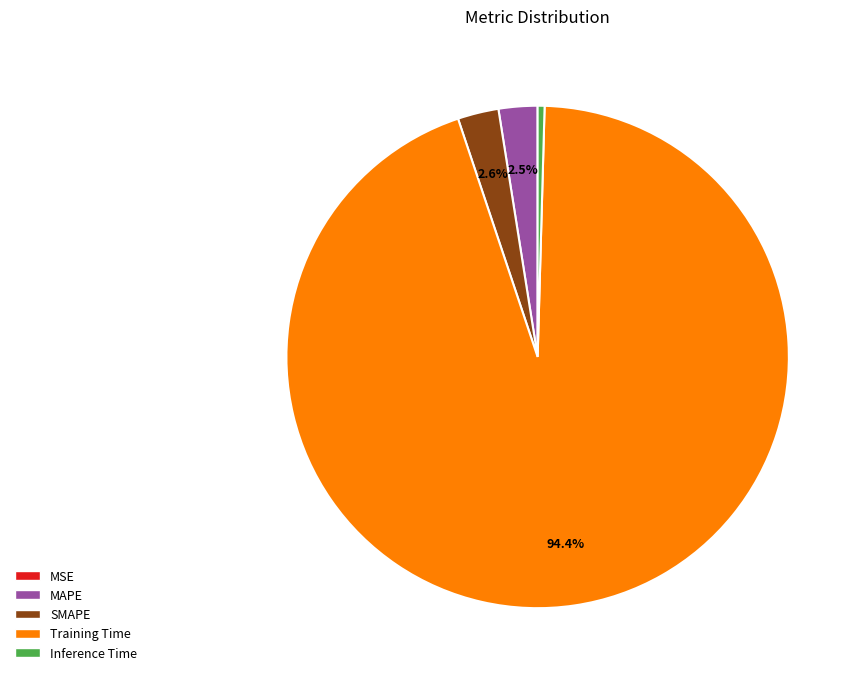

To the nearest percent, what is the difference between the largest and smallest slice percentages?

94%